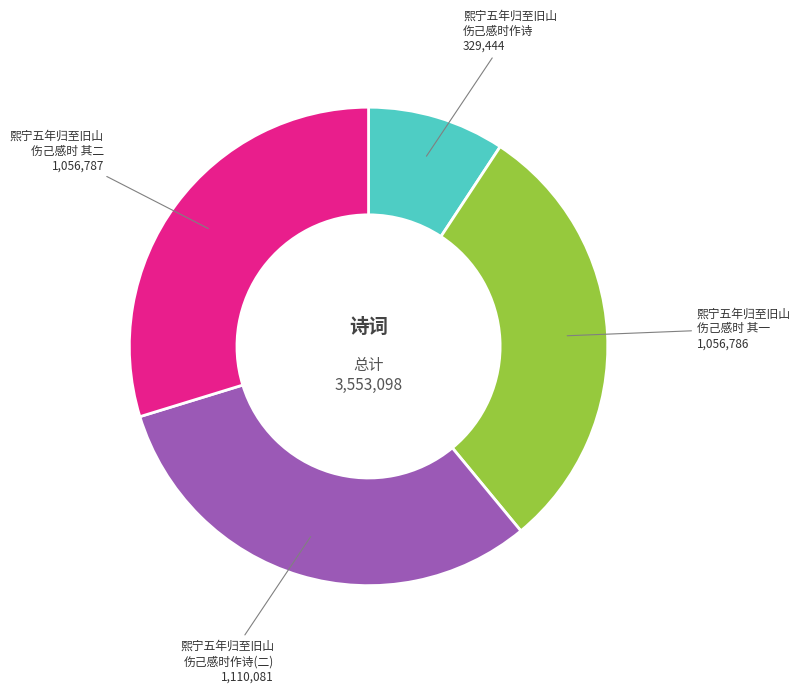

Is there any slice that represents more than half of the pie?

No